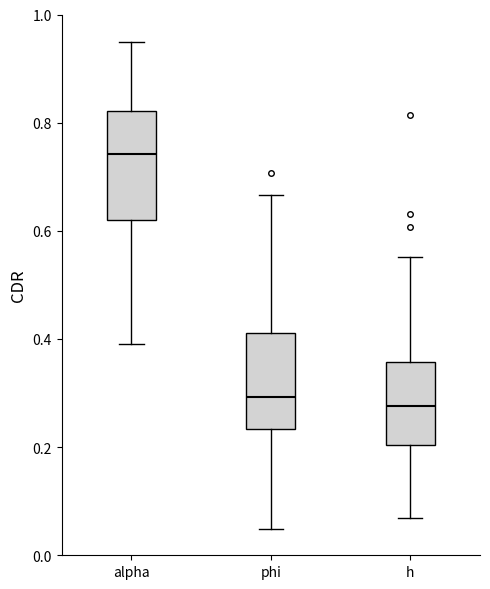

Where is the upper edge of the box for alpha on the y-axis? The values are not printed on the chart, so give them approximately, as read against the axis.

0.82